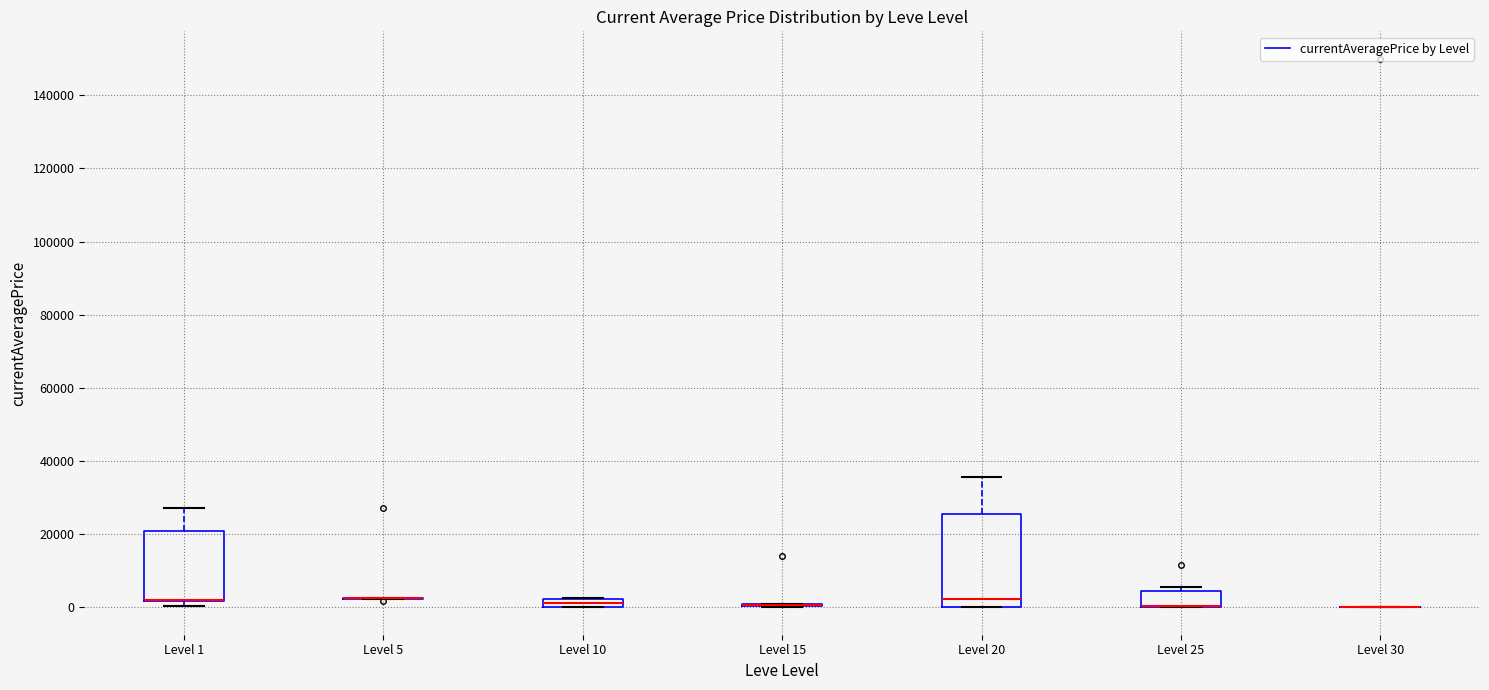

Comparing the boxes themselves (not the whiskers), which one is the tallest?

Level 20